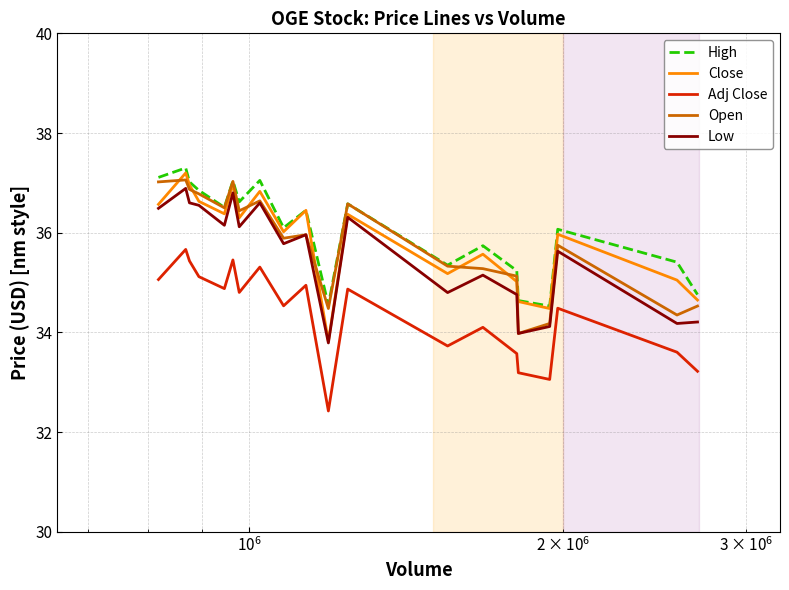

True or false: High and Low cross at least once.

False